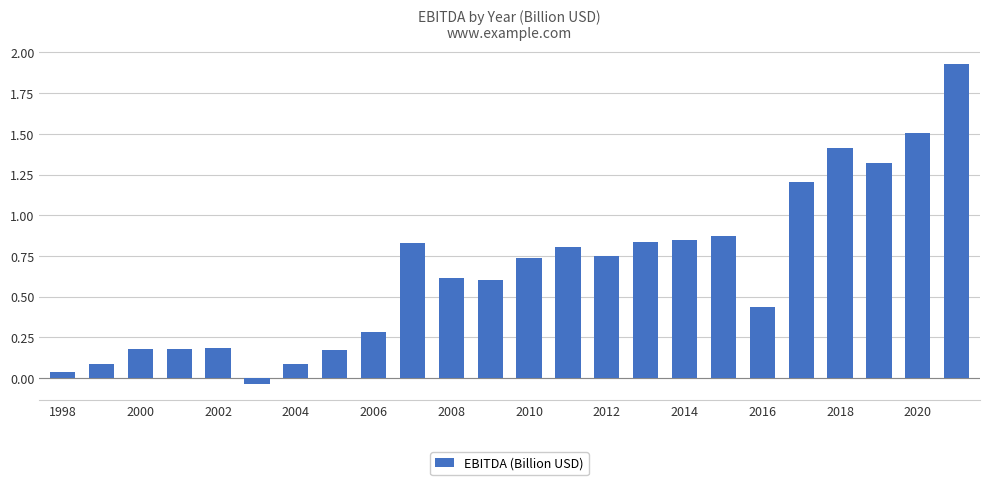

What is the value of the 23rd bar from the left?

1.5